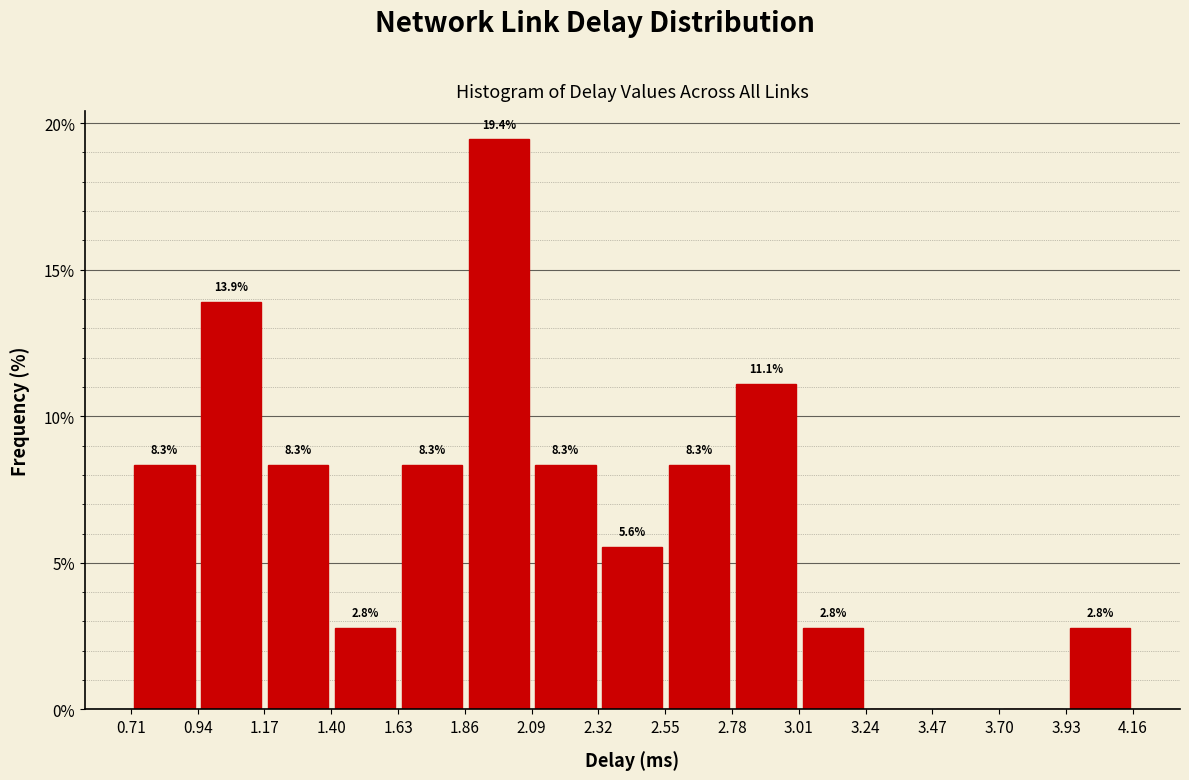

Over which range of the x-axis is the bar tallest?

1.85 to 2.10